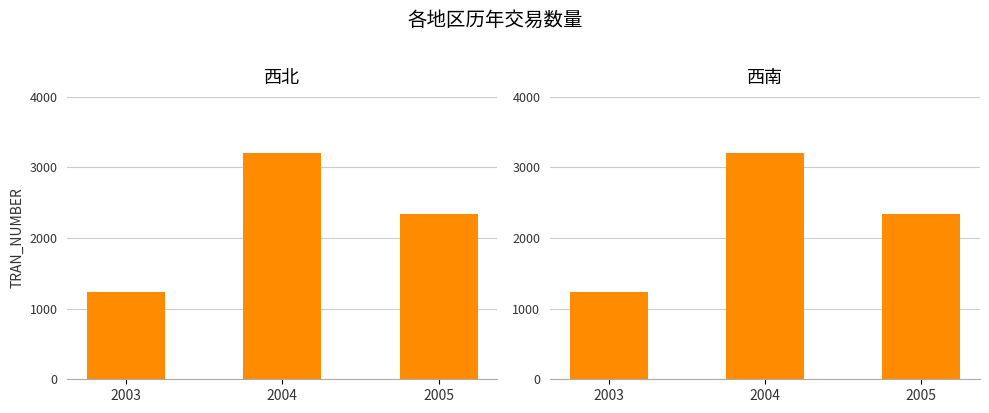

At how many categories does at least one series exceed 1722?

2